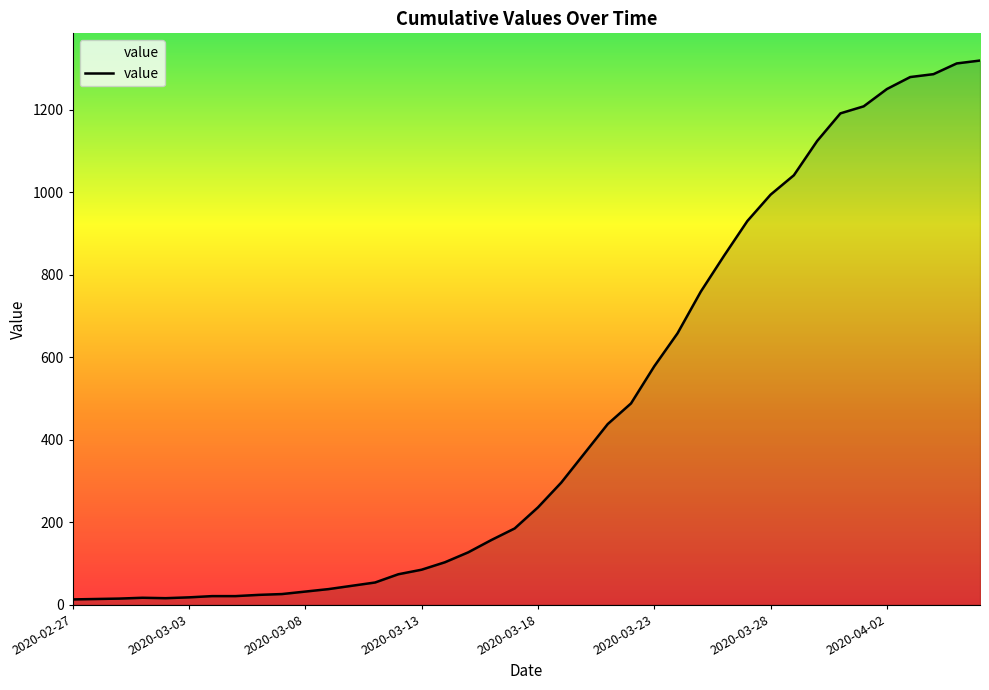

What is the difference between the maximum and minimum values?

1306